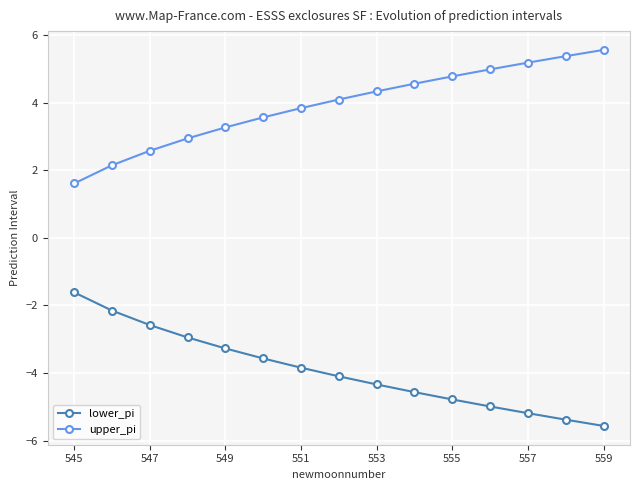

What is the value of the lower_pi point at the 10th from the left?

-4.6